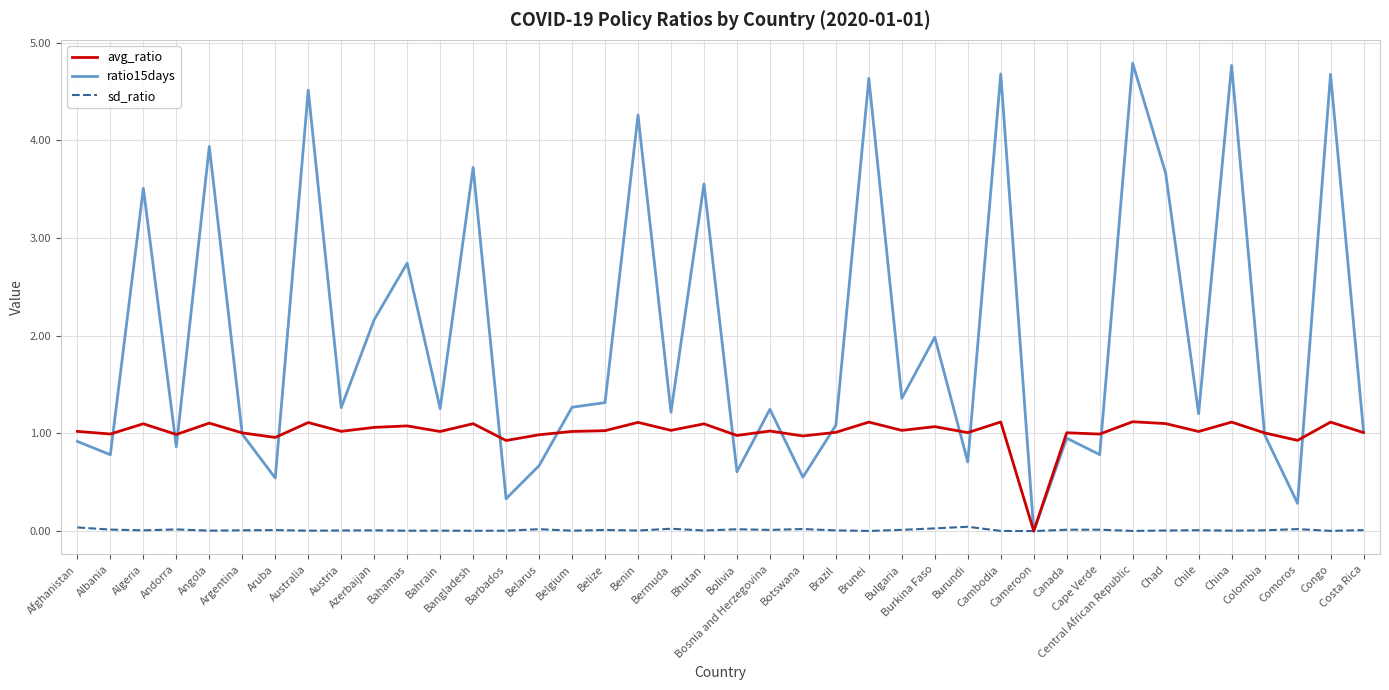

True or false: avg_ratio has a value of 1.4 at Bahrain.

False